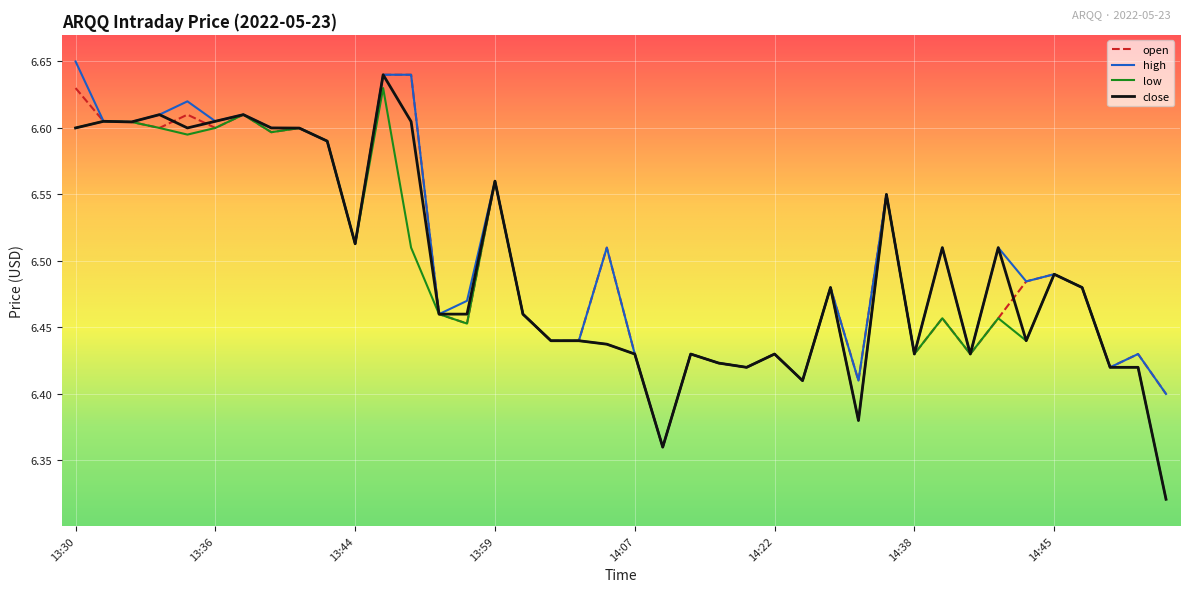

Which series has the largest range (max minus min)?

close